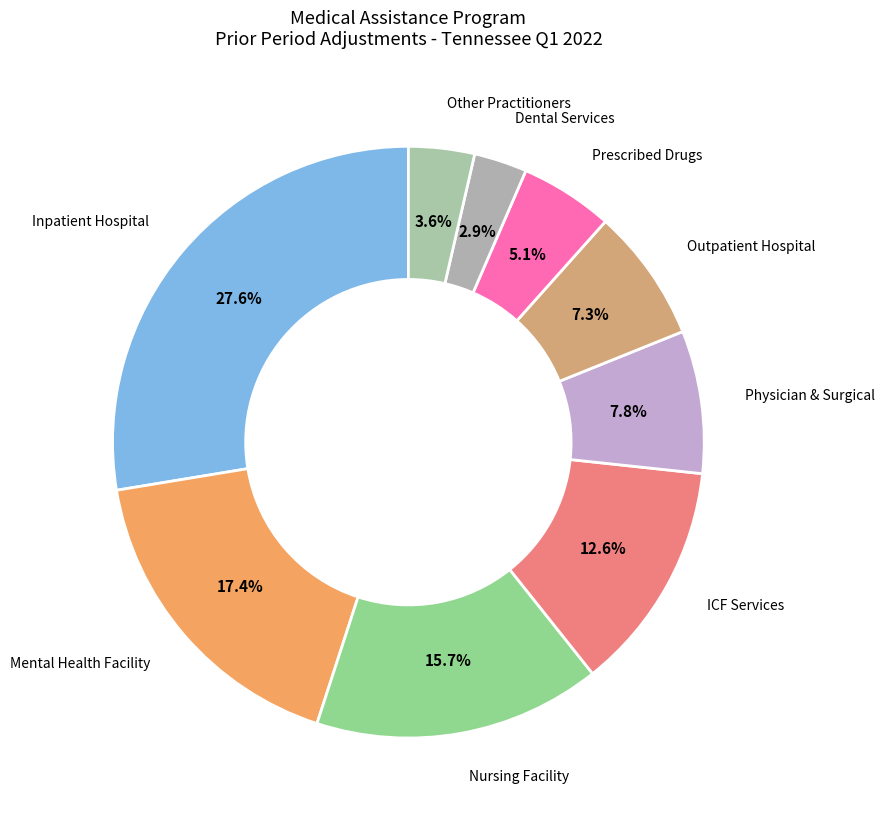

Count the number of slices in the pie.

9